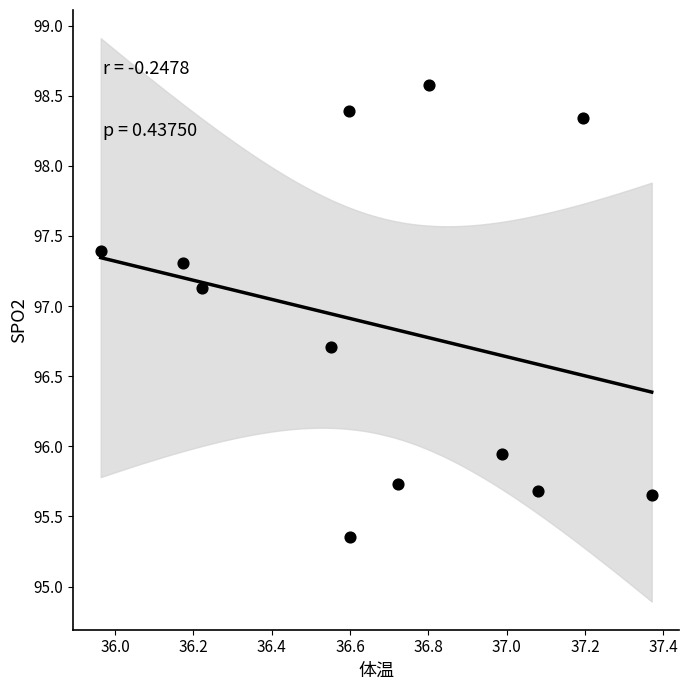

What is the range of X values (max minus min)?

1.4